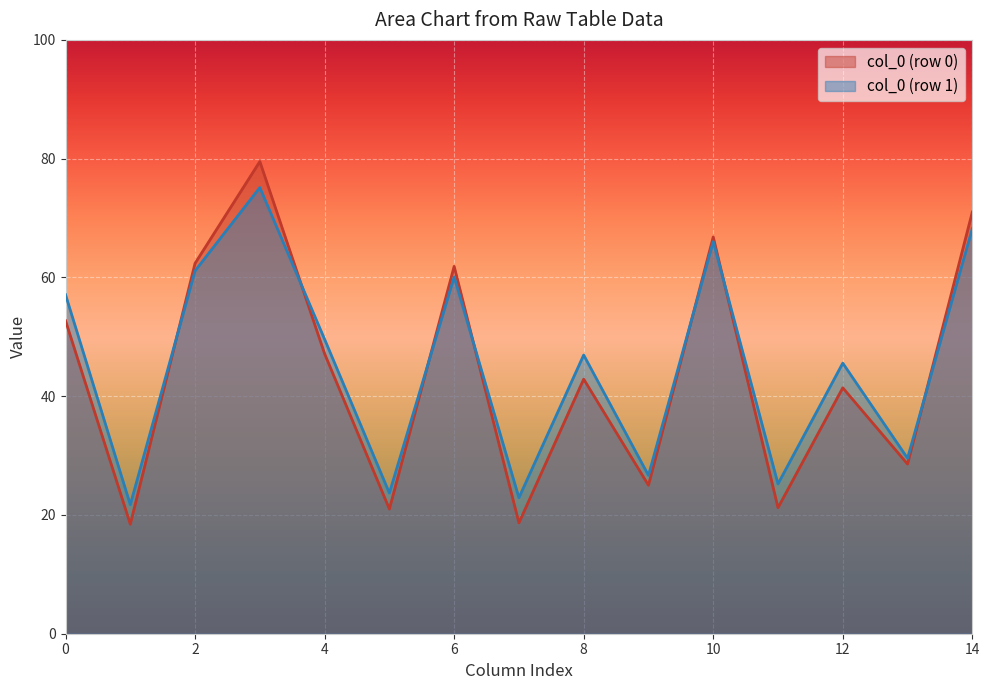

Which series has the largest range (max minus min)?

col_0 (row 0)